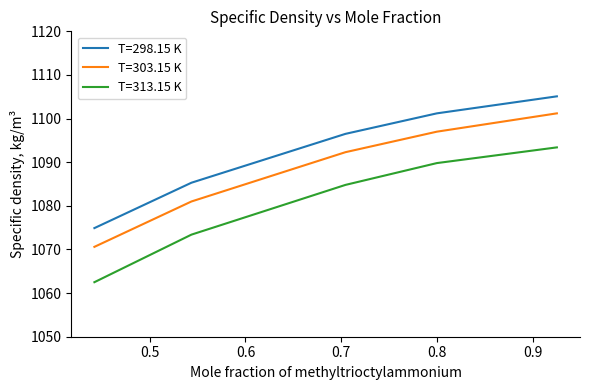

How many values in the T=303.15 K series exceed 1092?

3